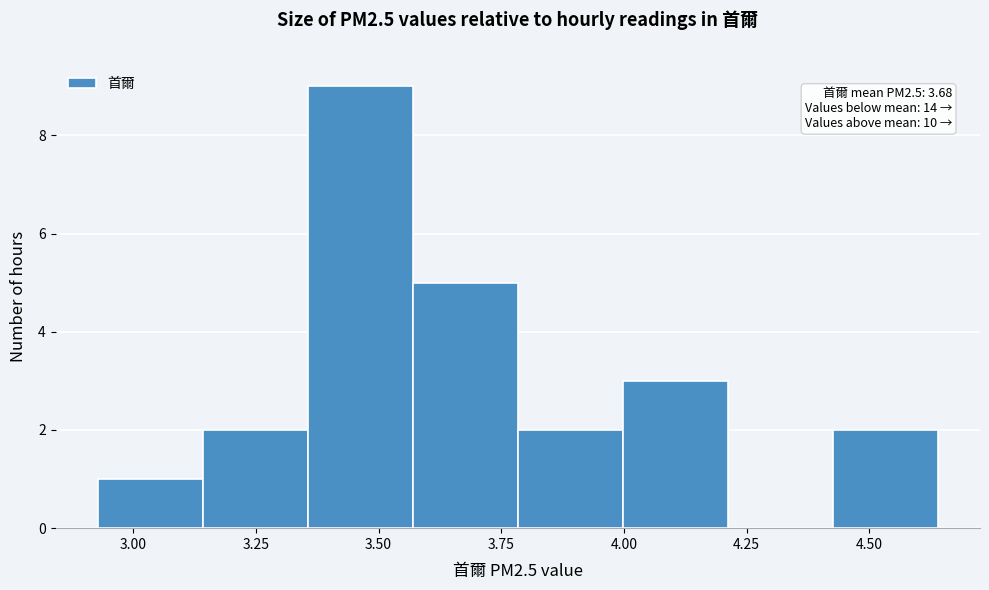

Which range on the x-axis has the tallest bar?

3.35 to 3.55